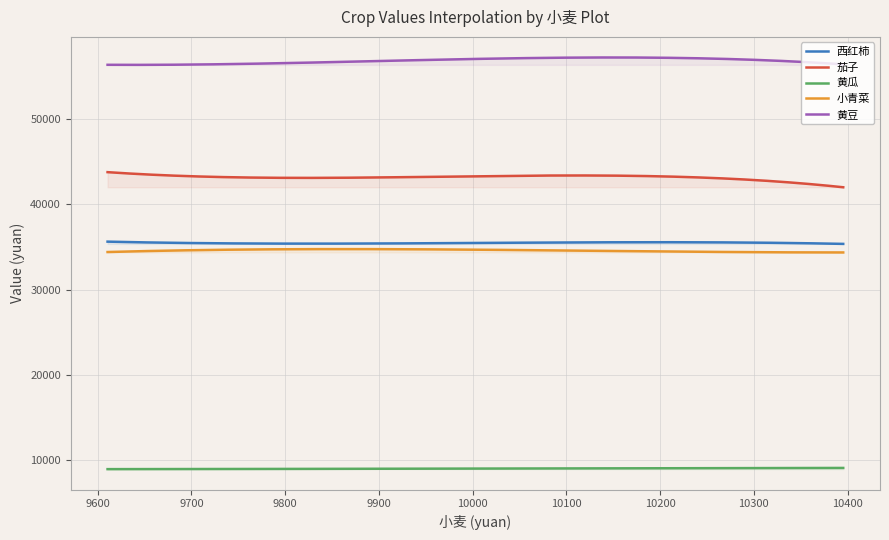

At which category does 小青菜 reach its first local valley?

3